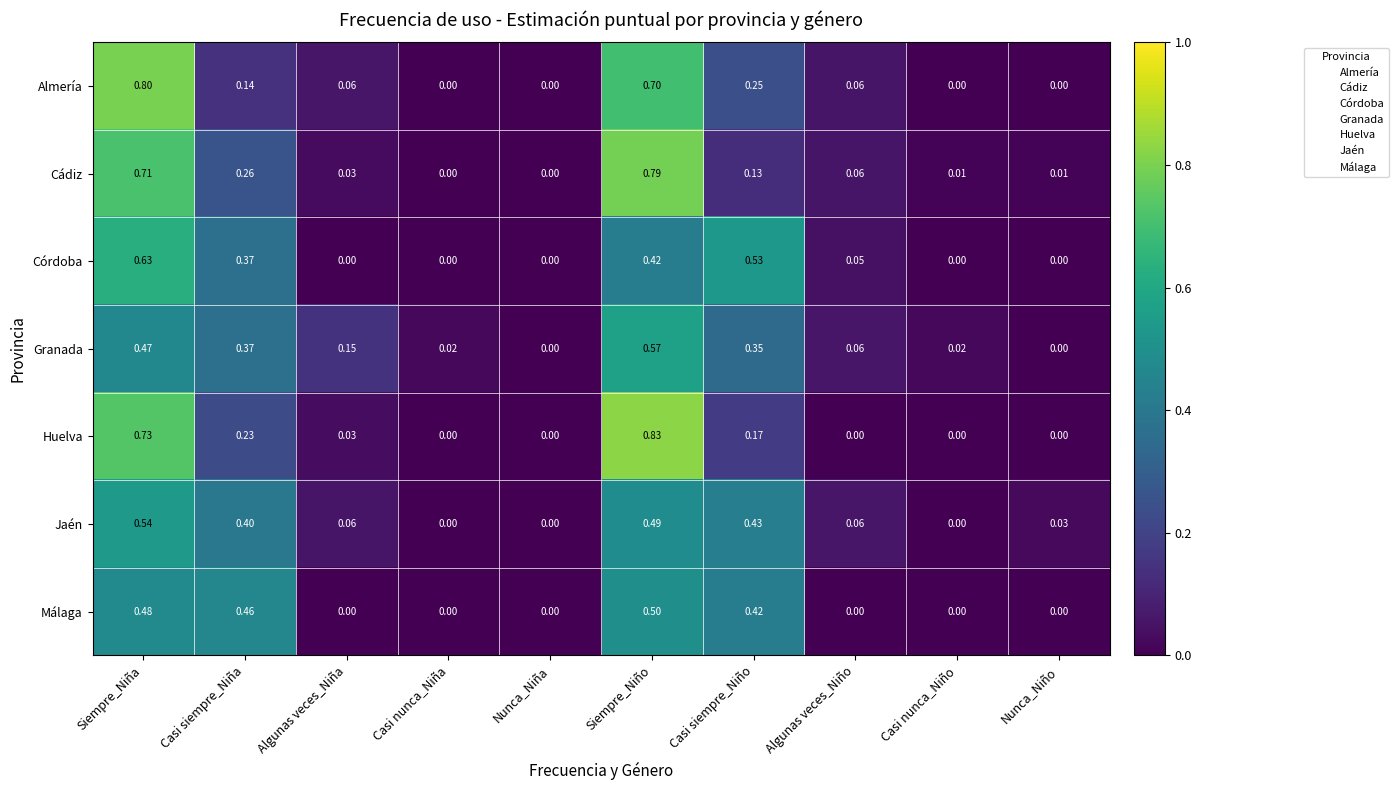

Which category has the highest value across all series?

Siempre_Niño